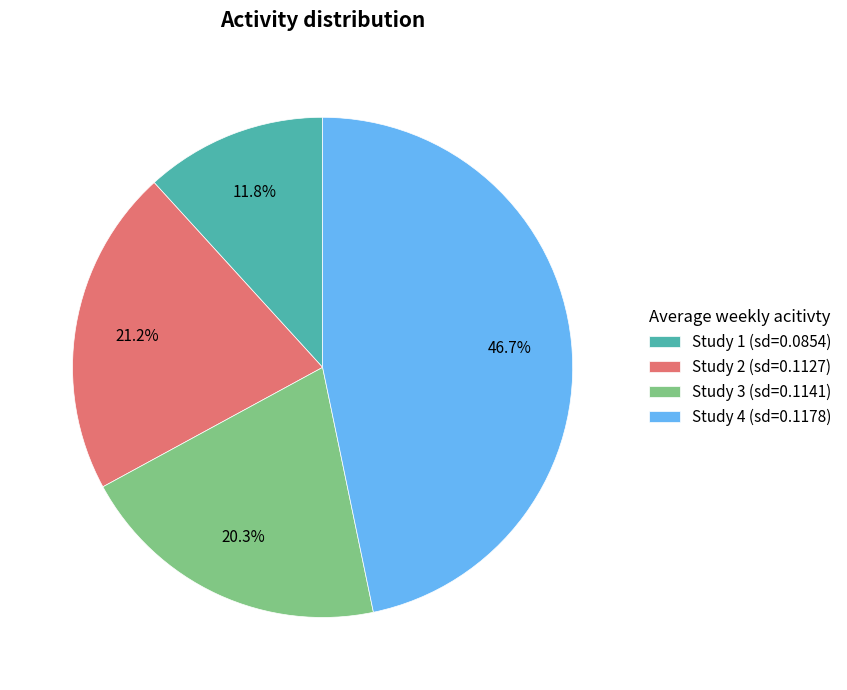

Does any single category account for the majority?

No